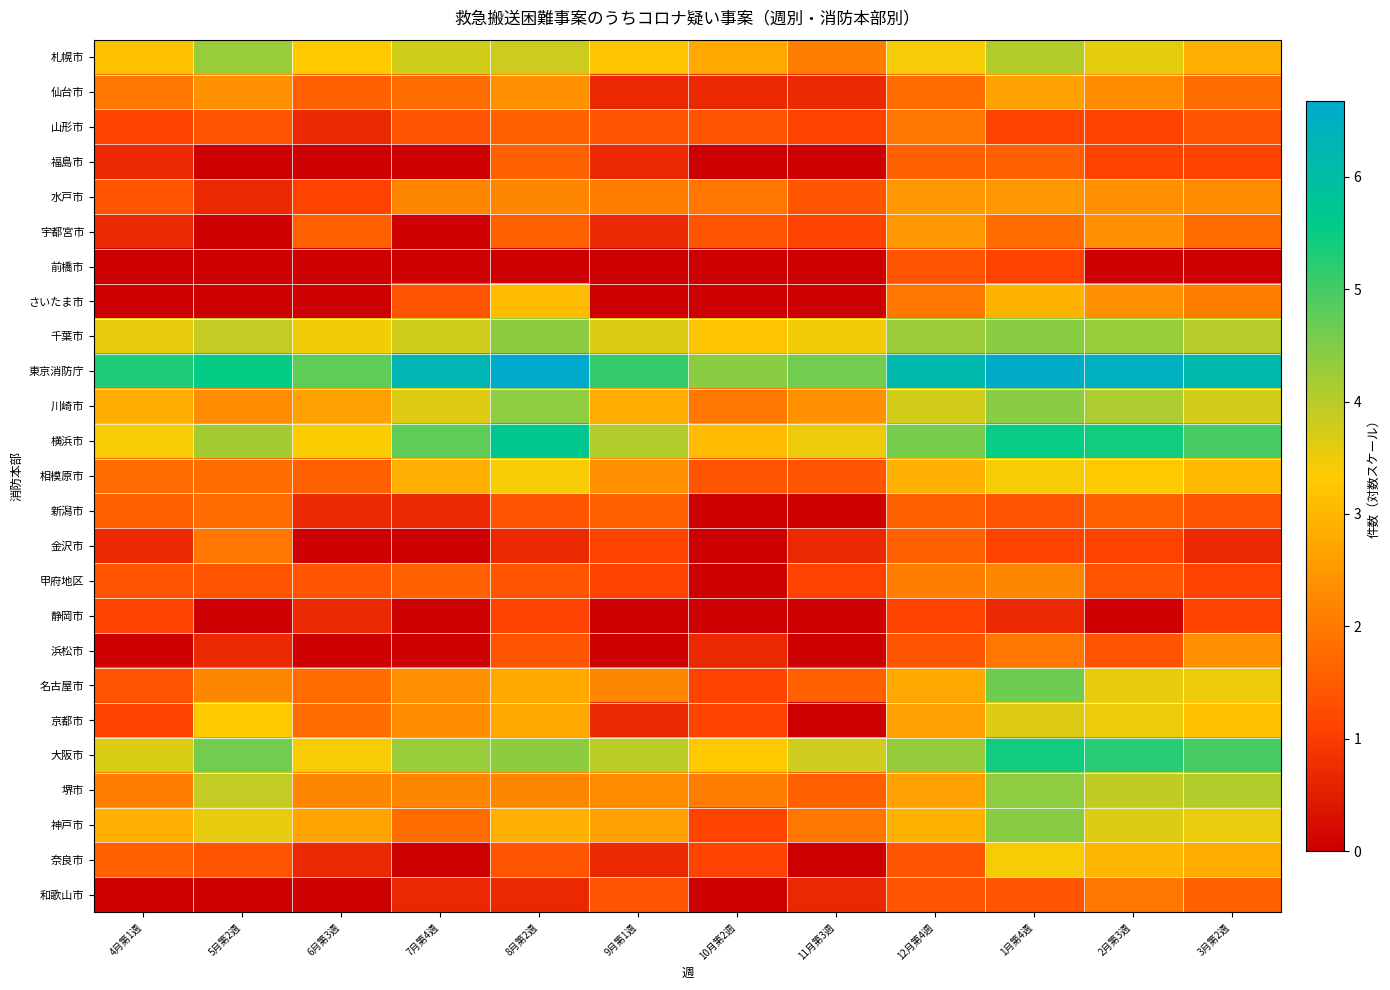

At how many categories does at least one series exceed 5?

9